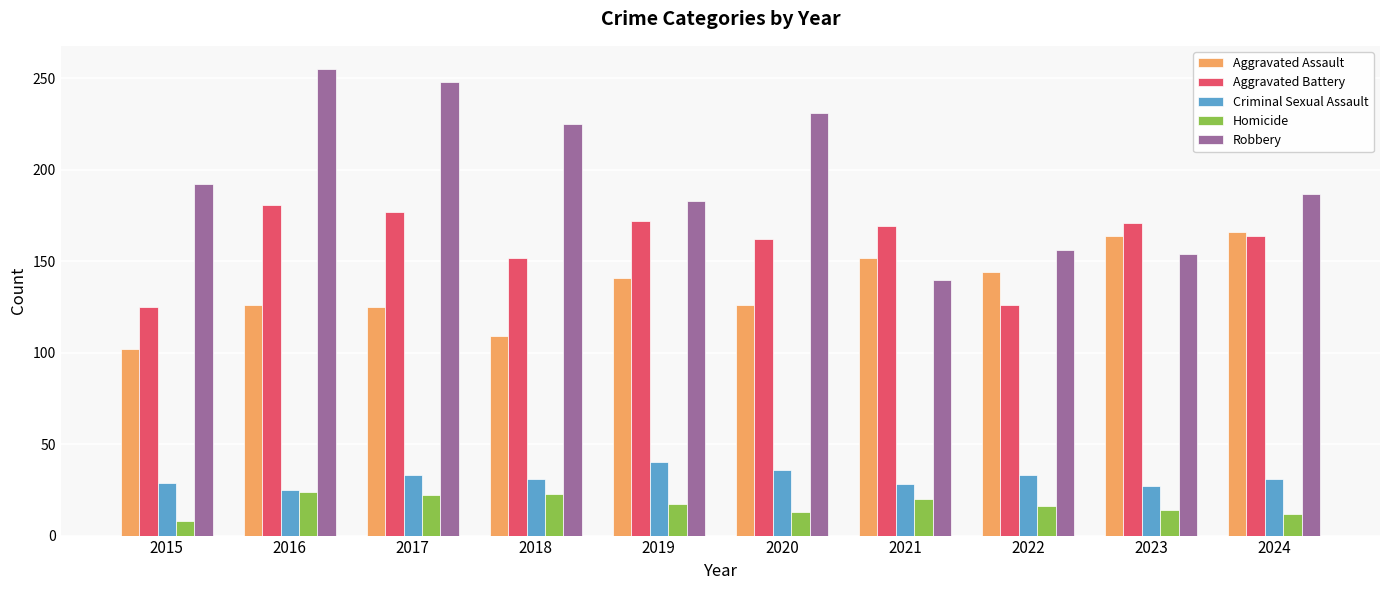

Which series has the widest spread of values?

Robbery